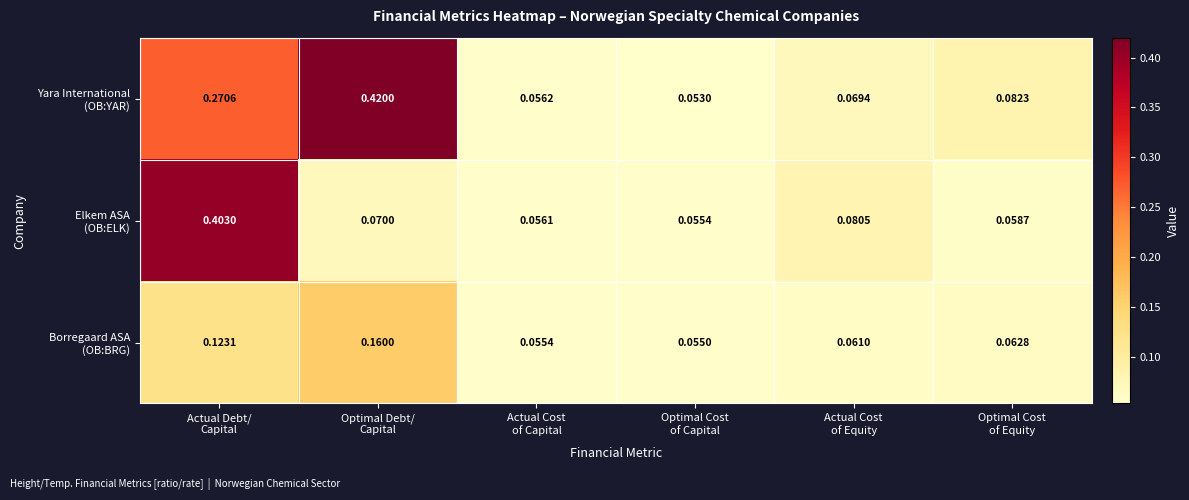

How many categories are shown in the chart?

6